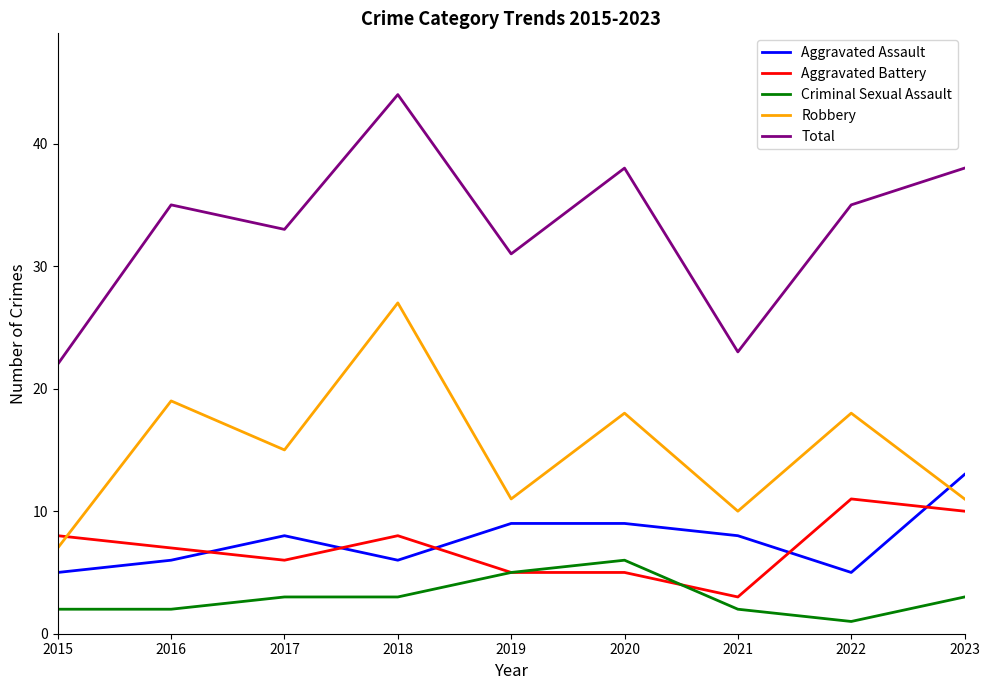

At 2018, list the series in order from largest to smallest.

Total, Robbery, Aggravated Battery, Aggravated Assault, Criminal Sexual Assault